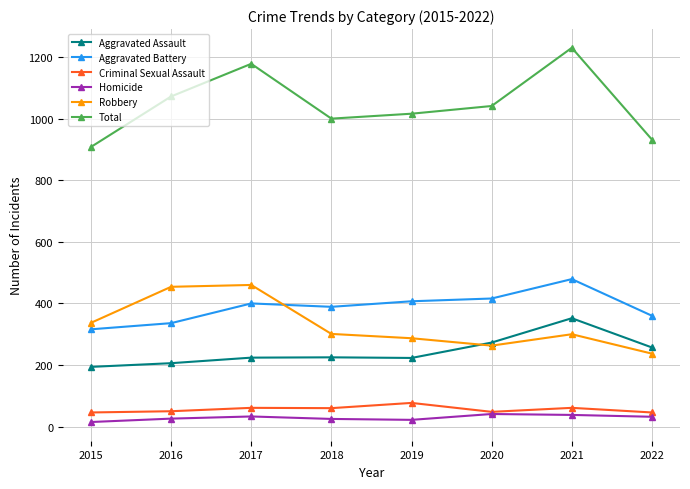

What is the sum of the Criminal Sexual Assault values at 2020 and 2017?

109